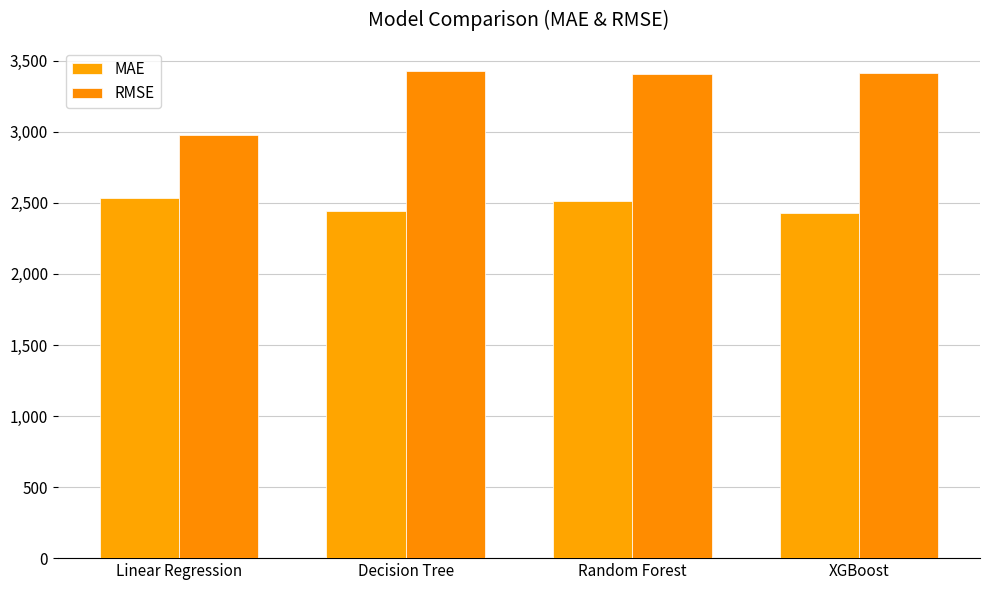

At which category does the chart reach its minimum across all series?

XGBoost